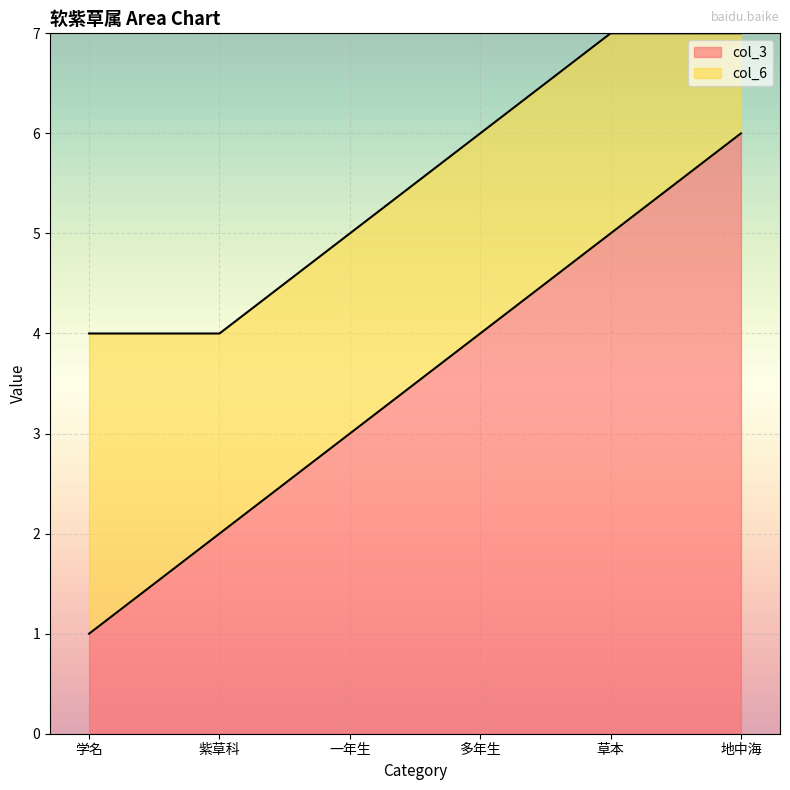

Reading right to left, extract all data points from this chart.

地中海=6	草本=5	多年生=4	一年生=3	紫草科=2	学名=1